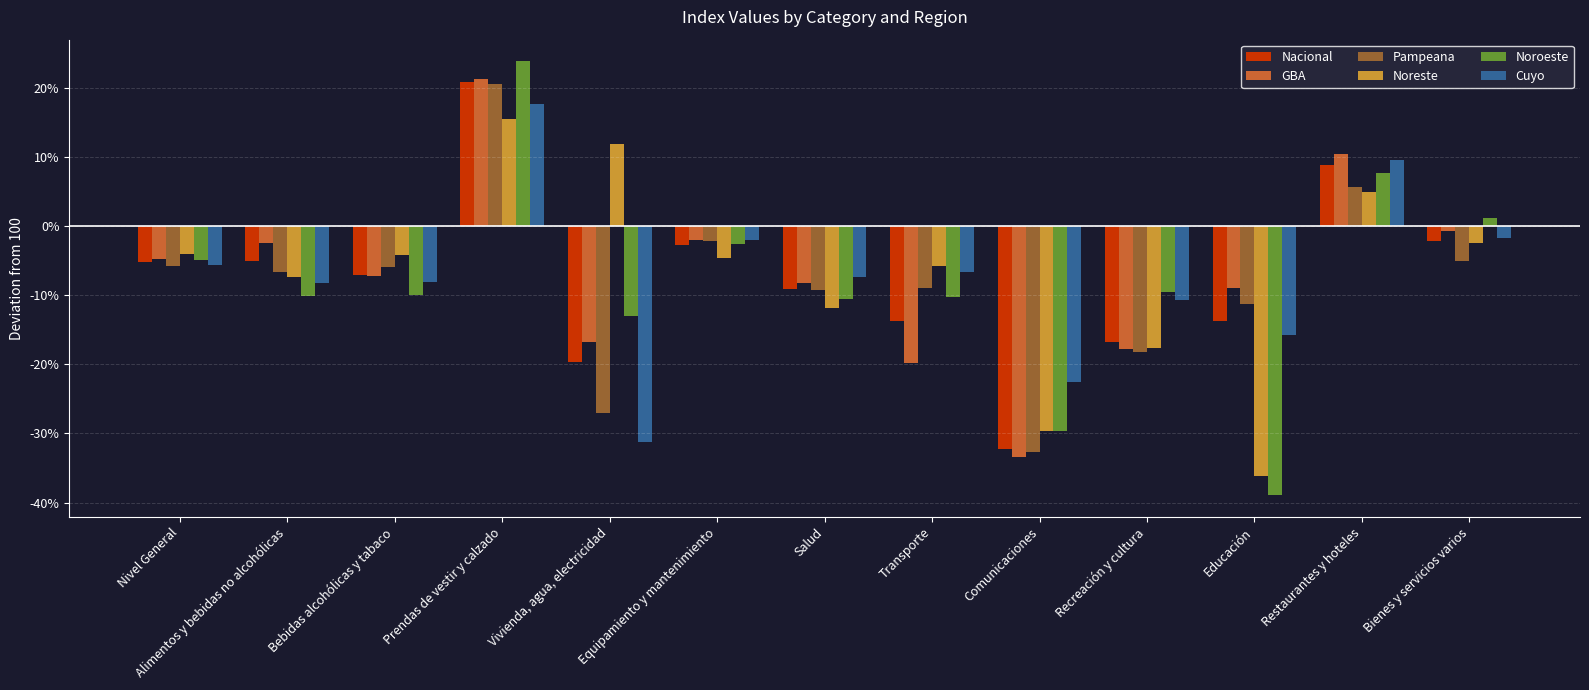

At which category is the sum across all series the highest?

Prendas de vestir y calzado